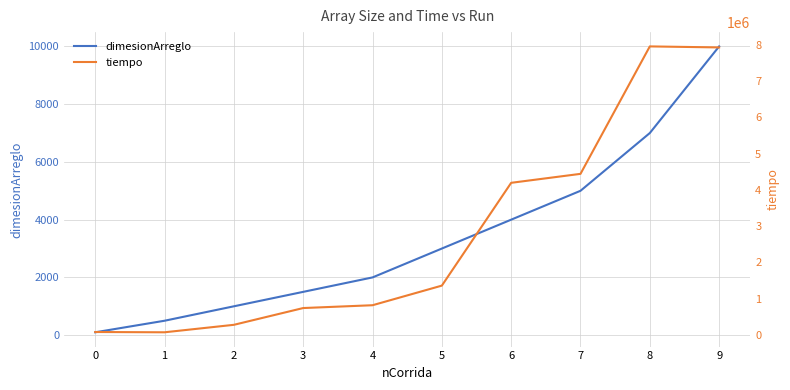

How many values in the dimesionArreglo series exceed 3000?

4